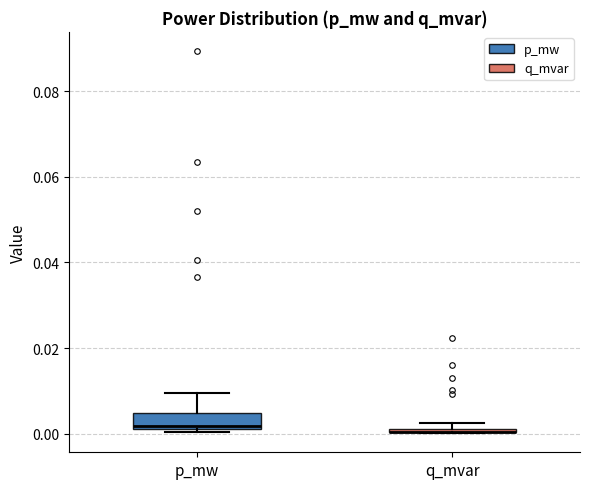

Where is the upper edge of the box for q_mvar on the y-axis? The values are not printed on the chart, so give them approximately, as read against the axis.

0.002